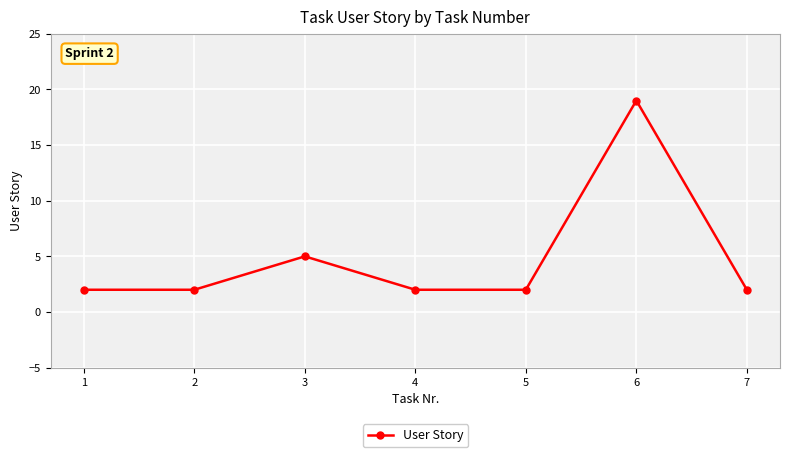

What is the value of the 1st point from the left?

2